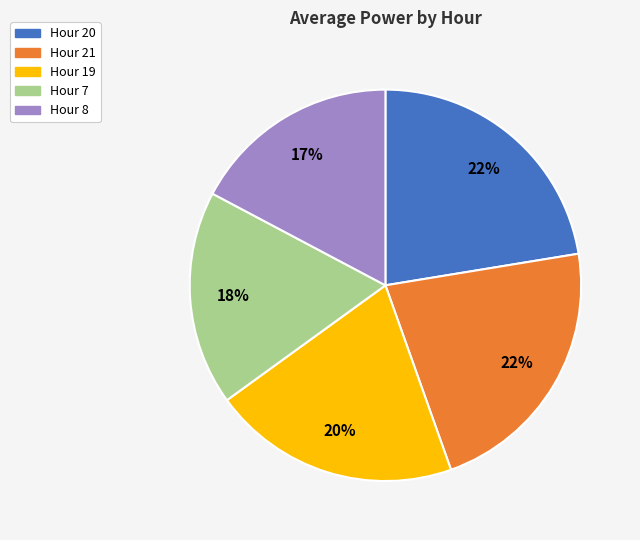

Combined, do Hour 21 and Hour 8 account for over 50%?

No